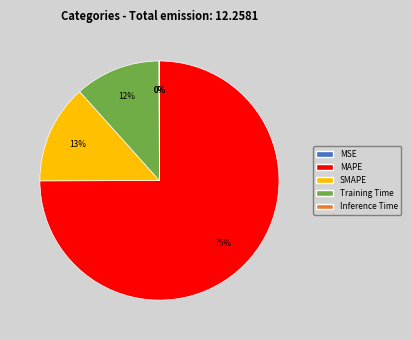

Rank the categories by value from lowest to highest.

MSE, Inference Time, Training Time, SMAPE, MAPE